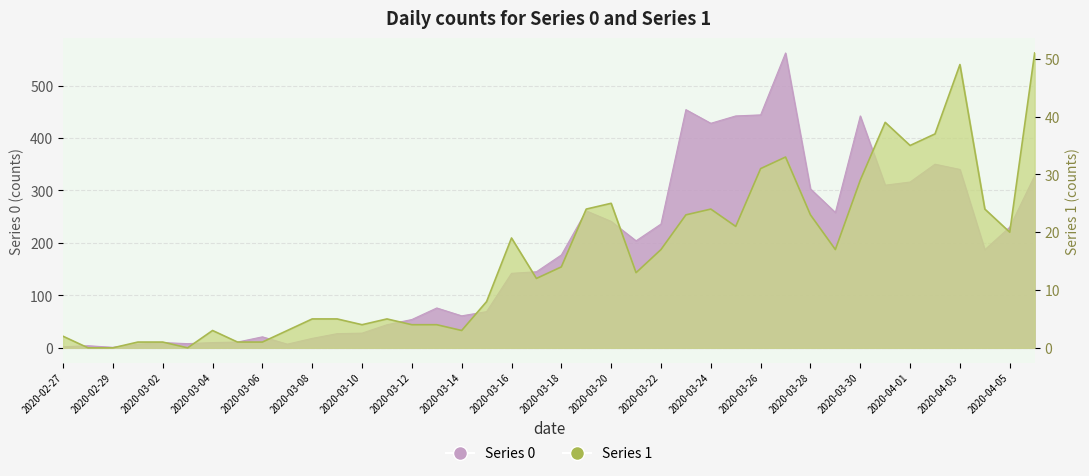

What is the highest value of the Series 0 series?

562